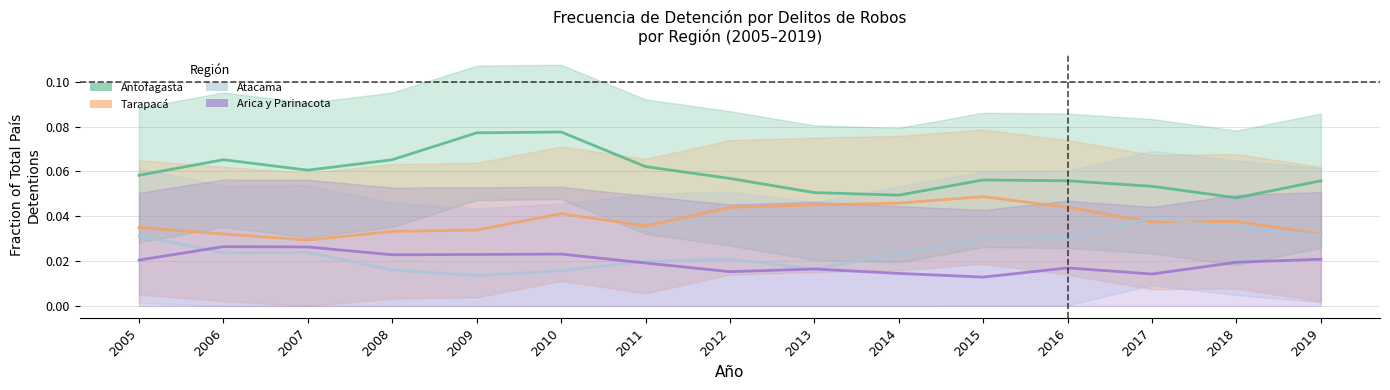

At which label does Tarapacá reach its minimum?

2007